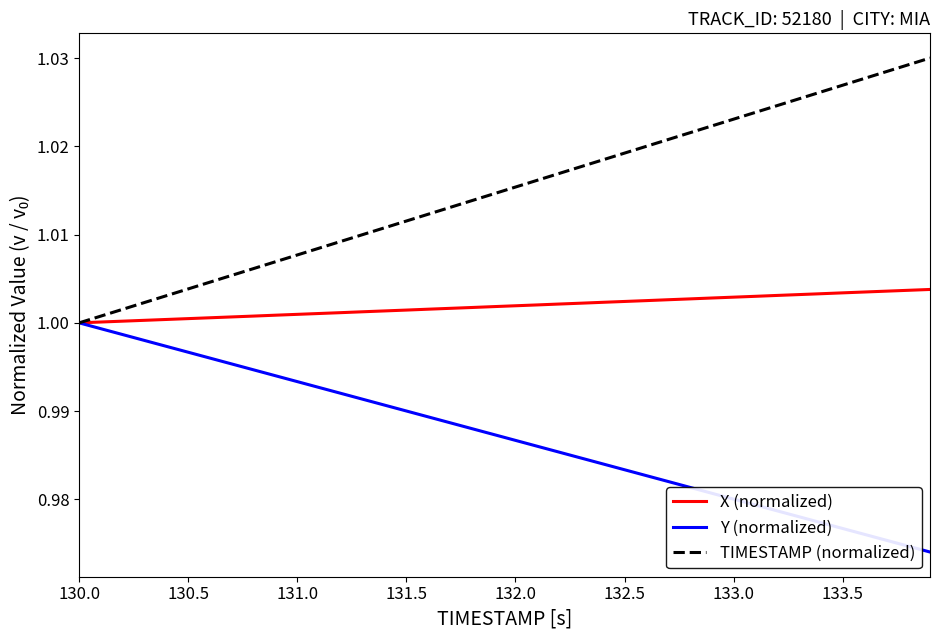

List the series in order of their overall mean, highest first.

TIMESTAMP (normalized), X (normalized), Y (normalized)